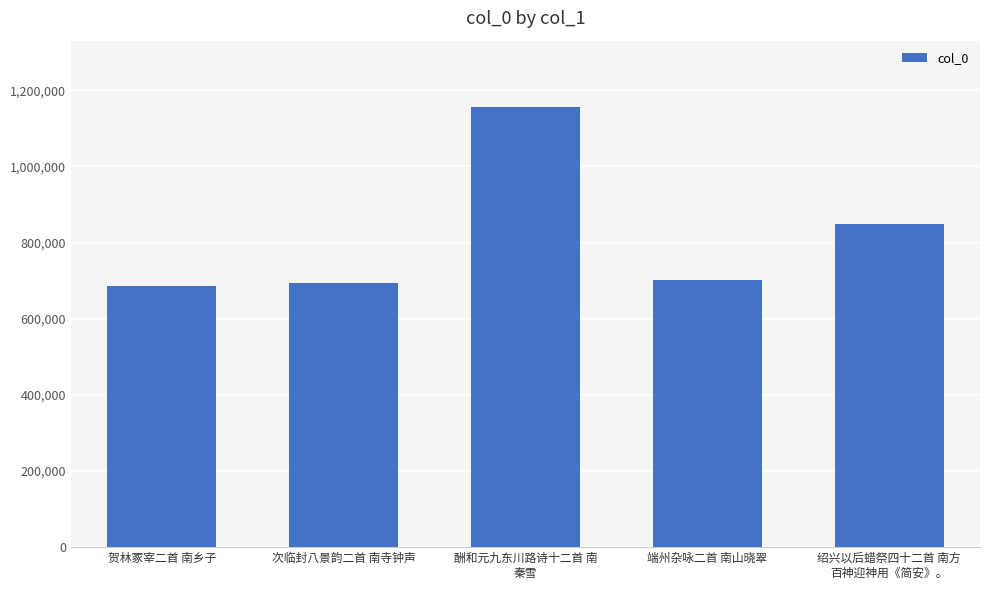

Where does the data first go above 700985?

酬和元九东川路诗十二首 南
秦雪